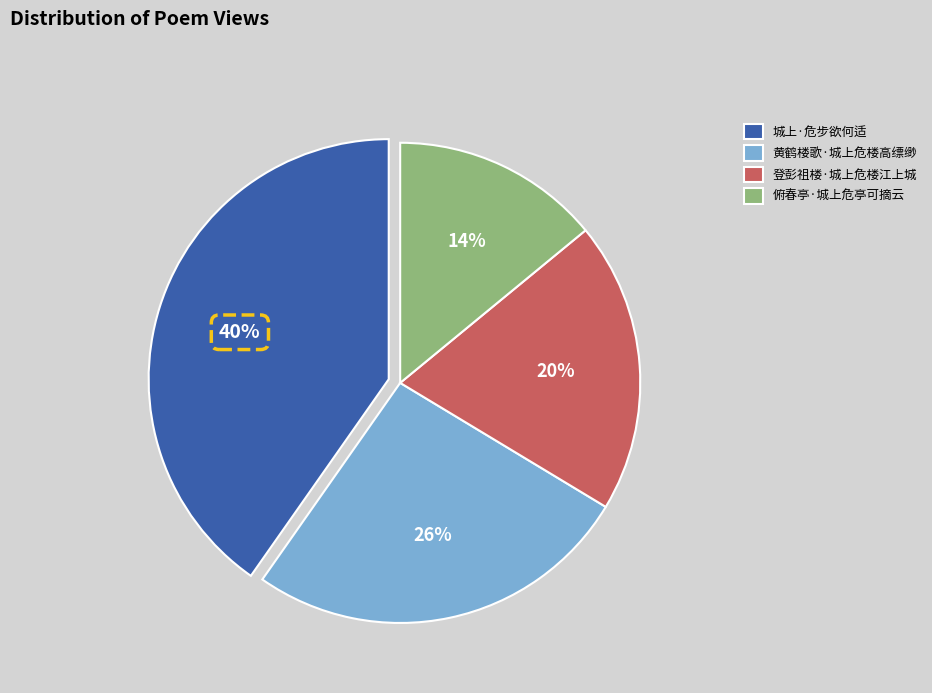

What is the ratio of the value at 俯春亭·城上危亭可摘云 to the value at 登彭祖楼·城上危楼江上城?

0.7